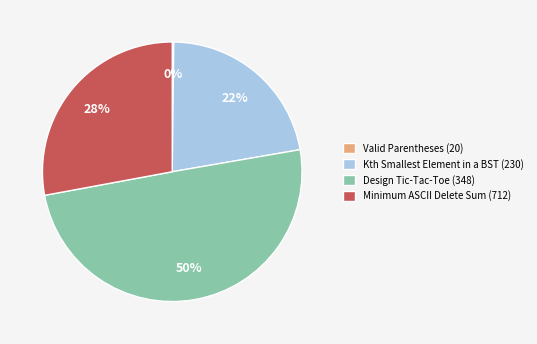

Between Minimum ASCII Delete Sum (712) and Design Tic-Tac-Toe (348), which is larger?

Design Tic-Tac-Toe (348)